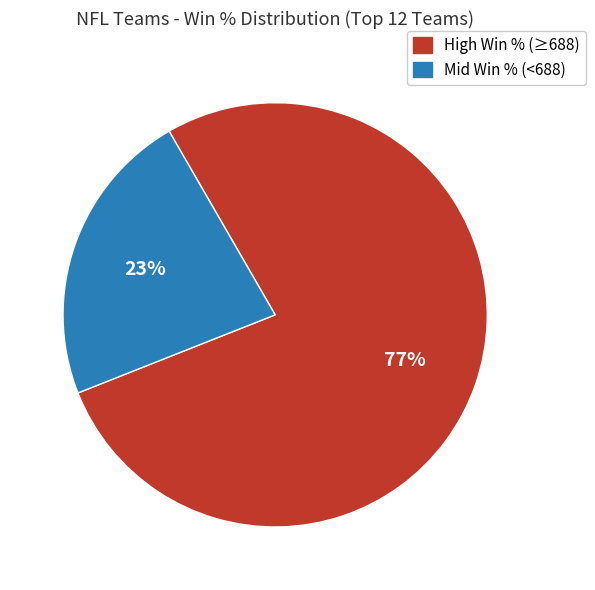

Is there a majority slice in this chart?

Yes